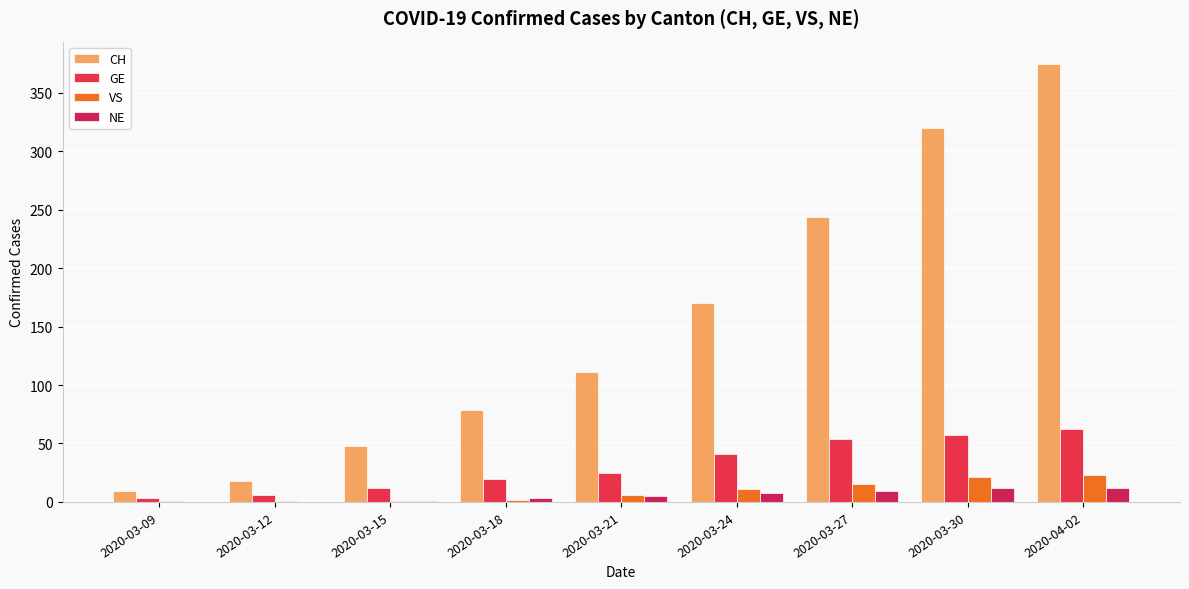

True or false: VS has a value of 1 at 2020-03-15.

True